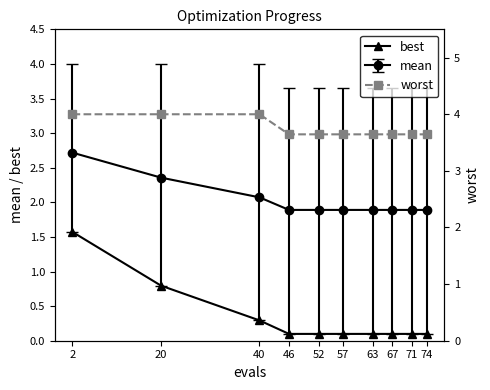

What is the value of the worst point at the 1st from the left?

4.0